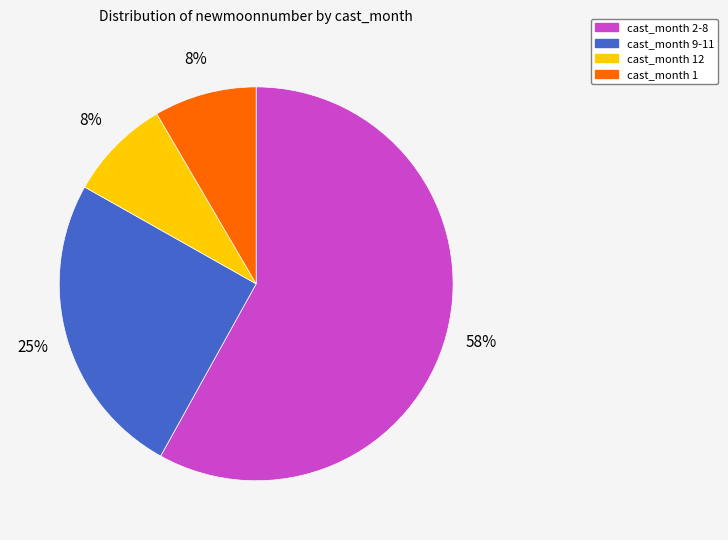

Is there any slice that represents more than half of the pie?

Yes